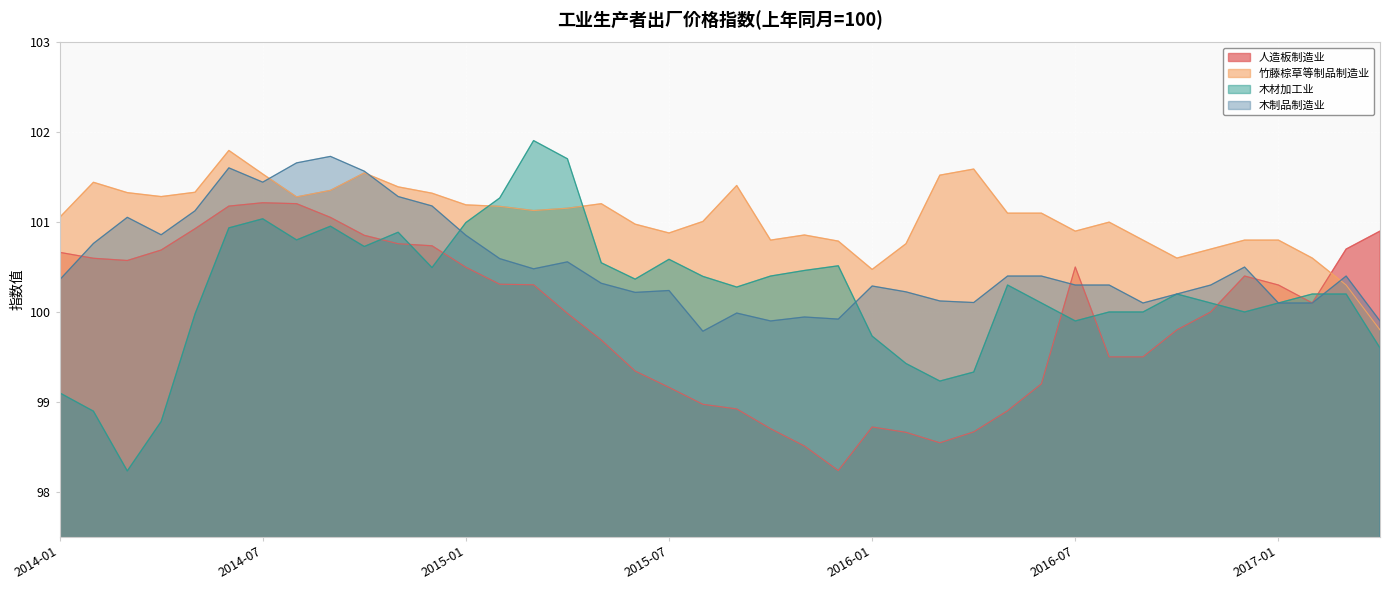

What is the minimum value for 木材加工业?

98.2